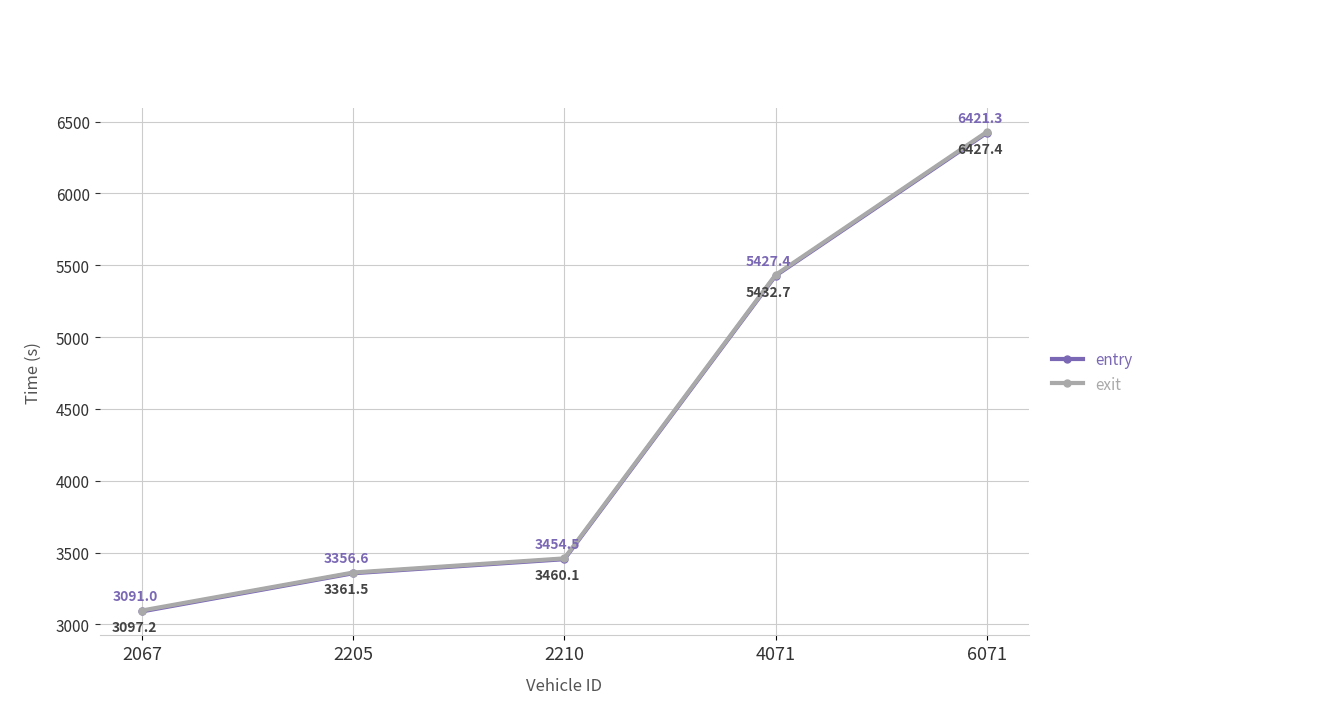

How many data points does each series have?

5